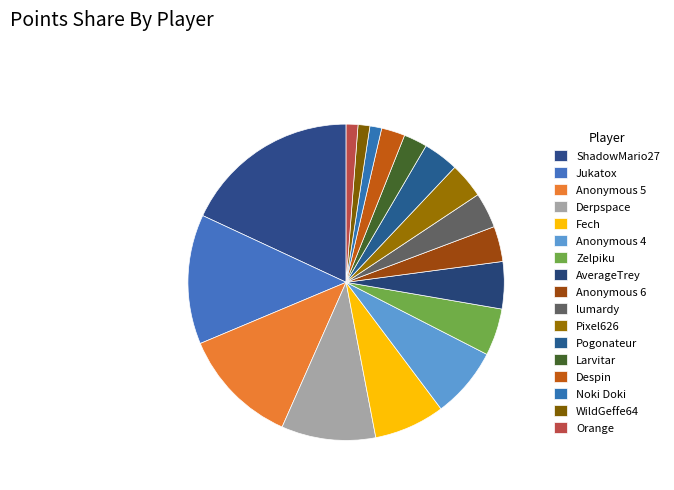

What is the smallest slice in the pie chart?

Noki Doki